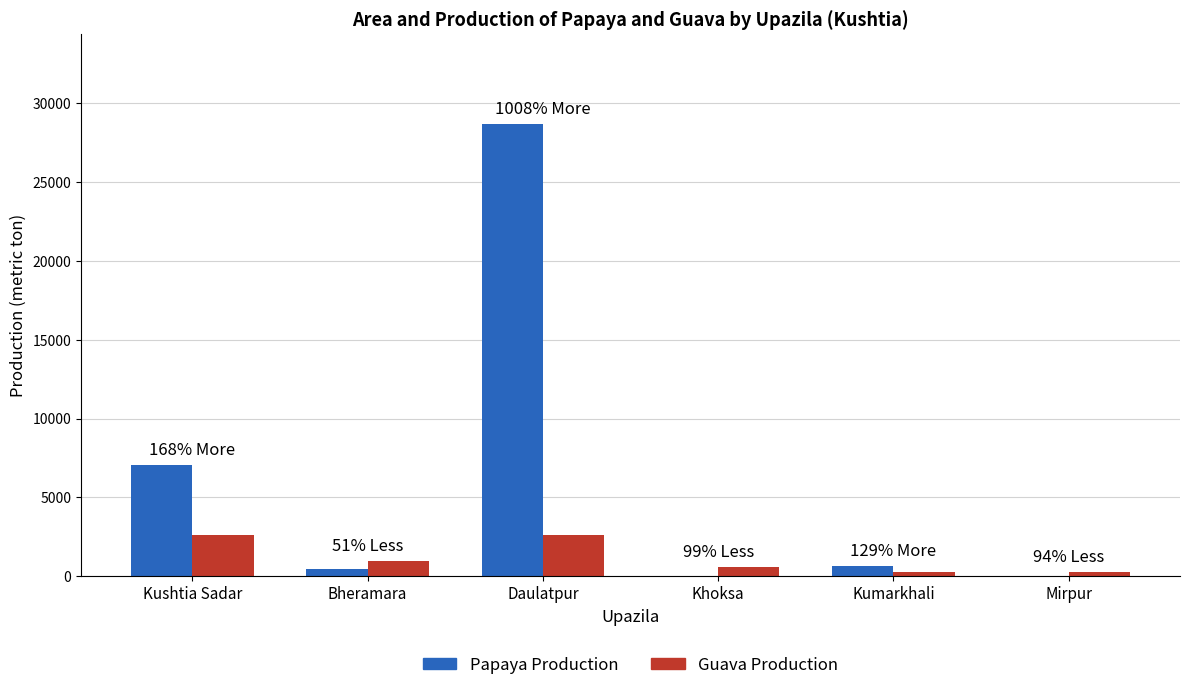

Between Daulatpur and Khoksa, which series saw the biggest shift?

Papaya Production